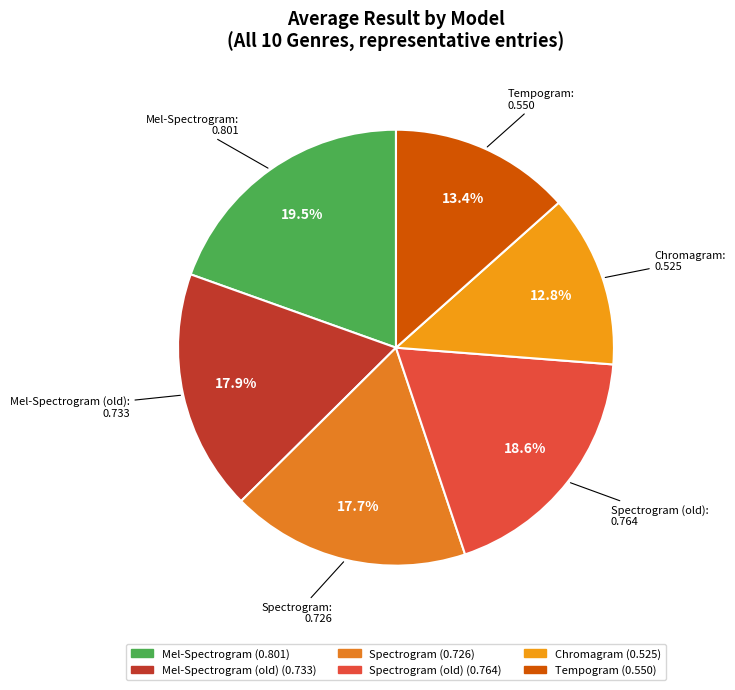

Rank the categories by value from highest to lowest.

Mel-Spectrogram, Spectrogram (old), Mel-Spectrogram (old), Spectrogram, Tempogram, Chromagram